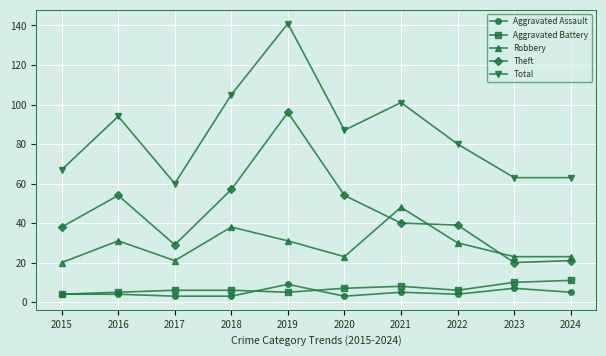

Read the Aggravated Battery value at 2020.

7